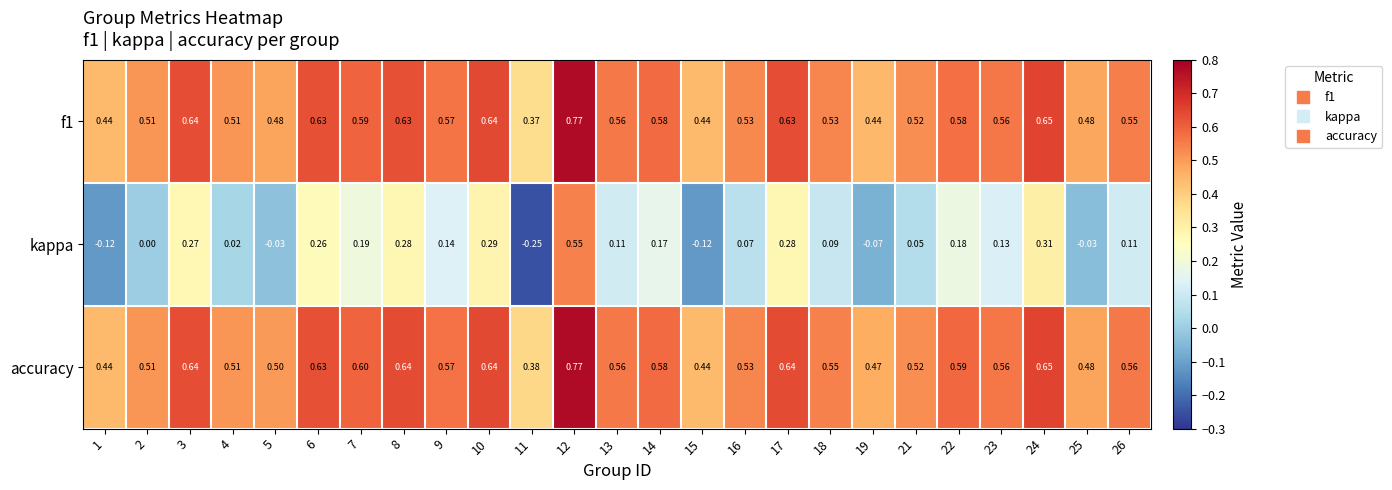

Between 2 and 6, which series saw the biggest shift?

kappa